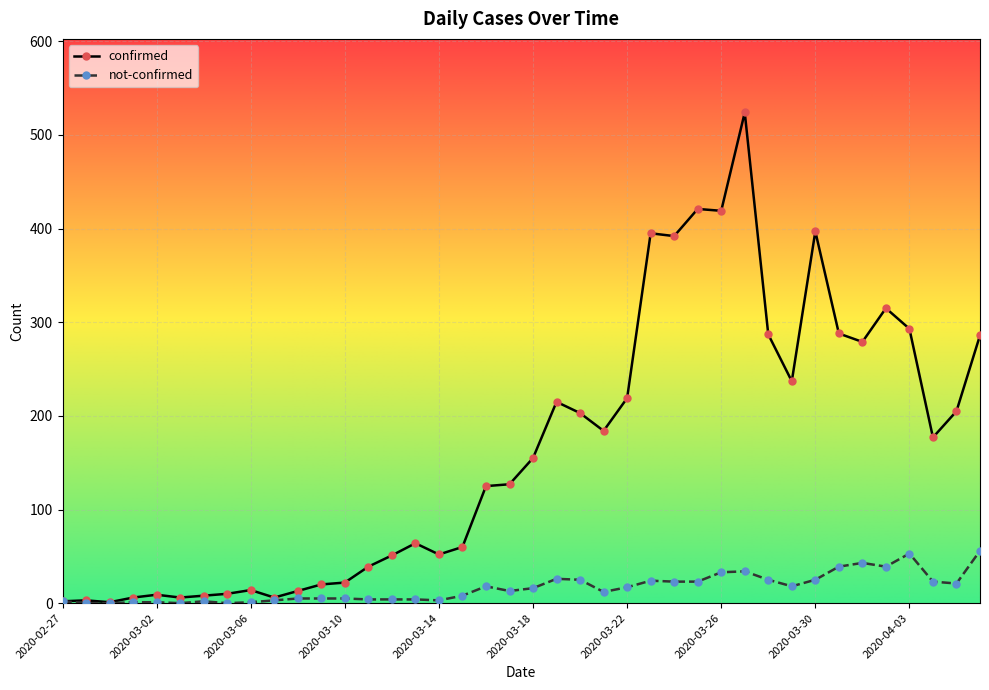

At how many categories does at least one series exceed 346?

6